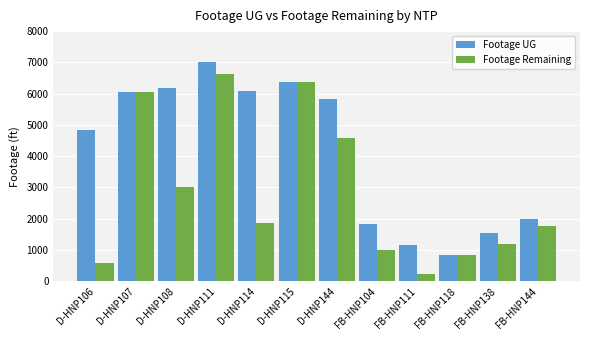

What is the difference between the Footage Remaining values at FB-HNP138 and D-HNP111?

5453